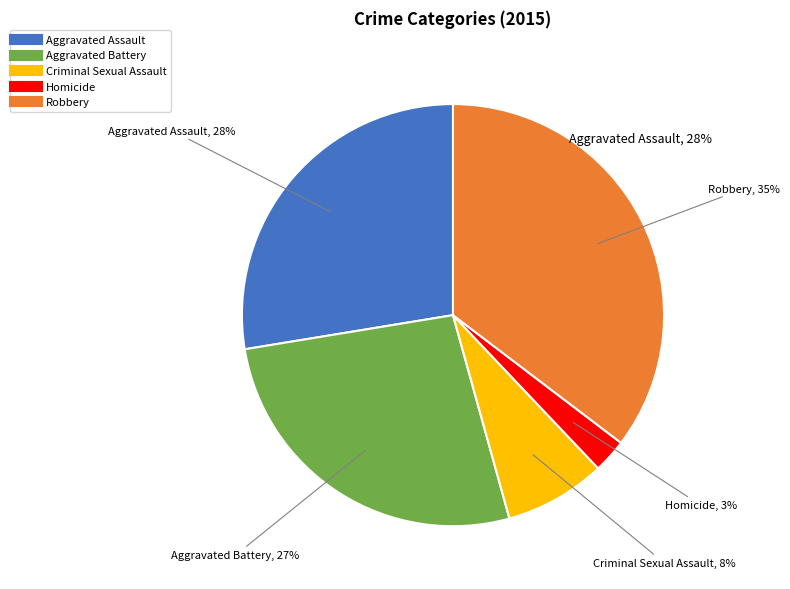

Is Aggravated Battery the majority of the pie?

No